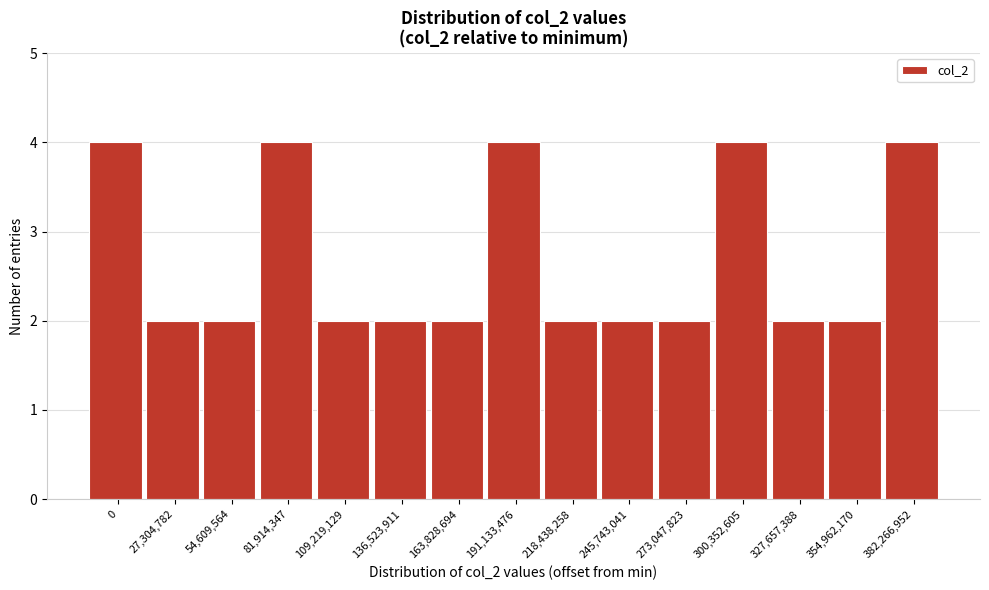

Reading left to right, extract all data points from this chart.

4	2	2	4	2	2	2	4	2	2	2	4	2	2	4